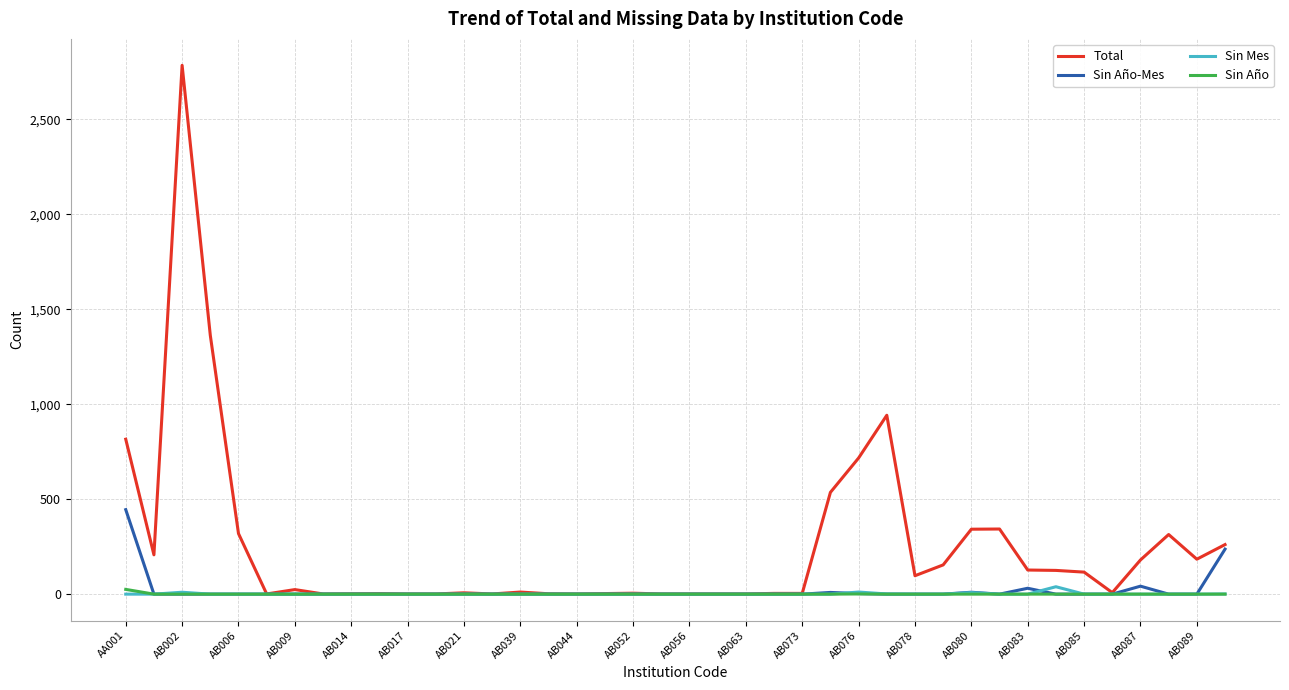

Which series has the largest total across all categories?

Total